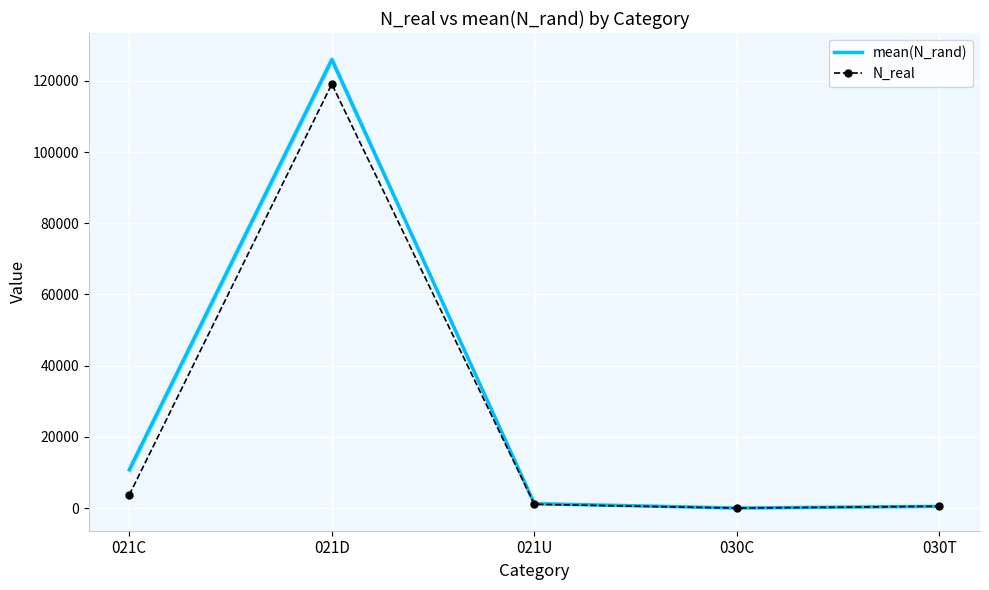

How many values in the mean(N_rand) series are below 1253?

2